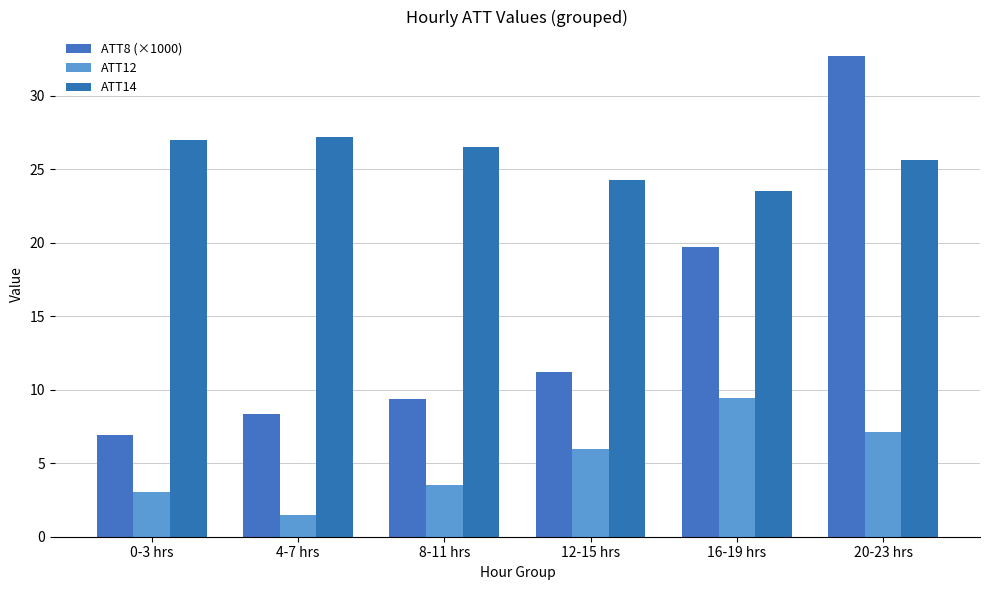

Which series has the largest total across all categories?

ATT14